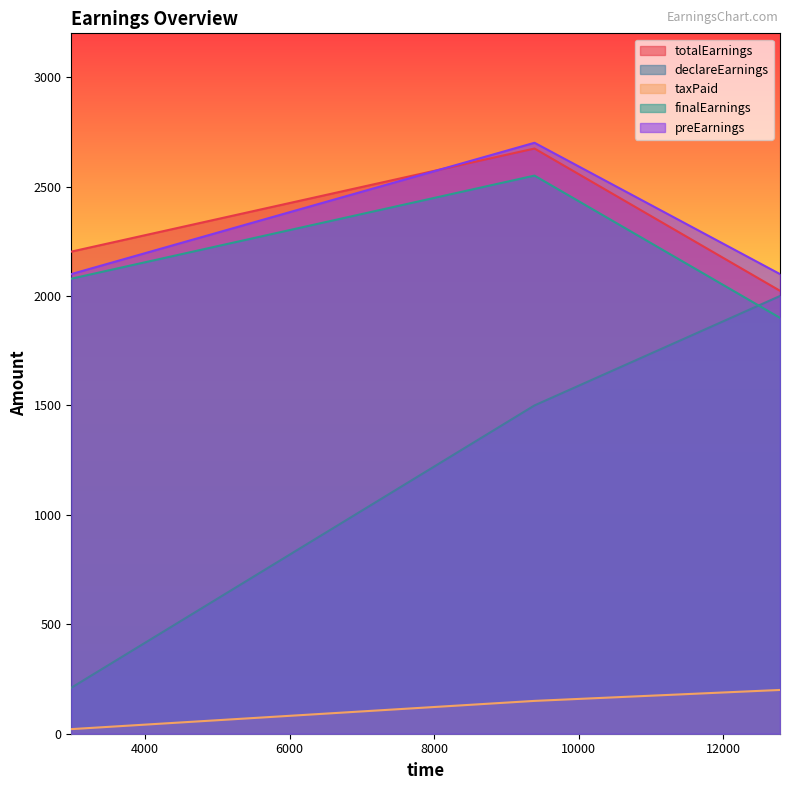

At which label is declareEarnings closest to 1105?

9389